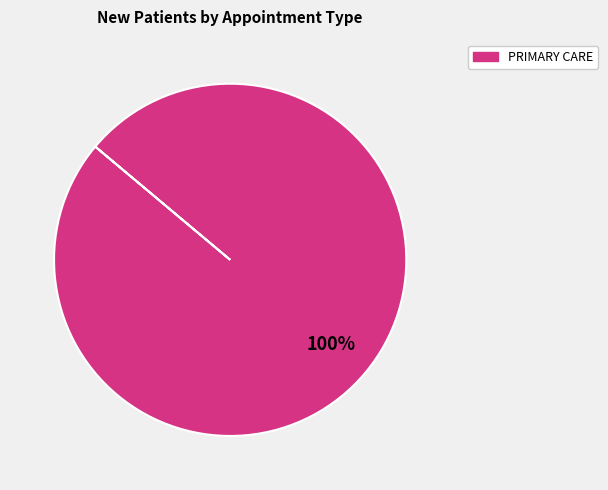

Does any single category account for the majority?

Yes